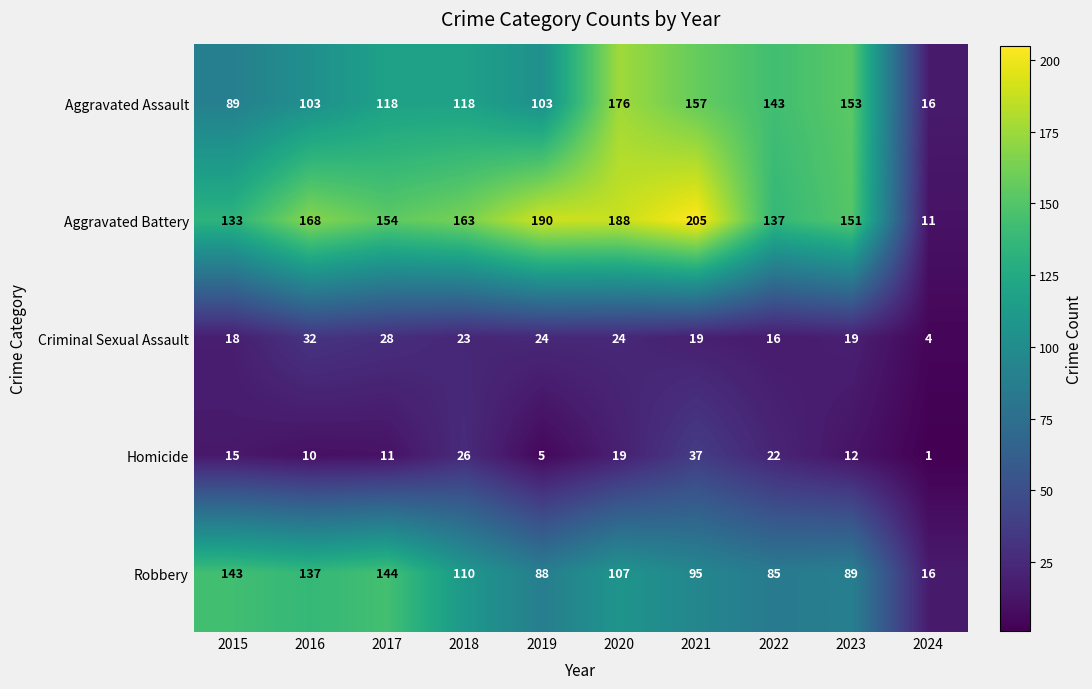

The value of Aggravated Assault at 2017 is 164. True or false?

False